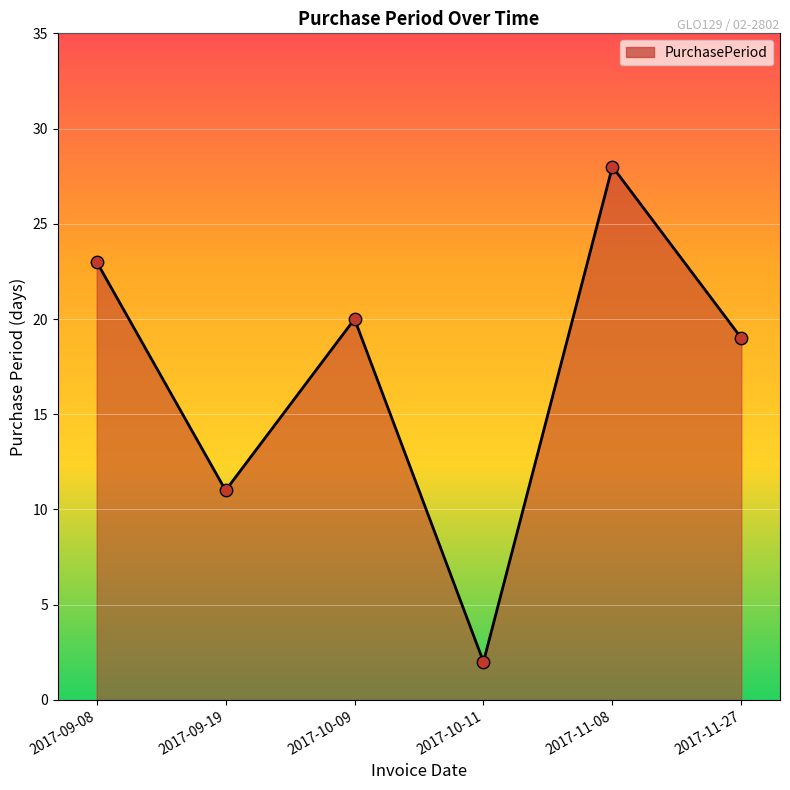

What is the change in value from 2017-09-08 to 2017-11-08?

+5